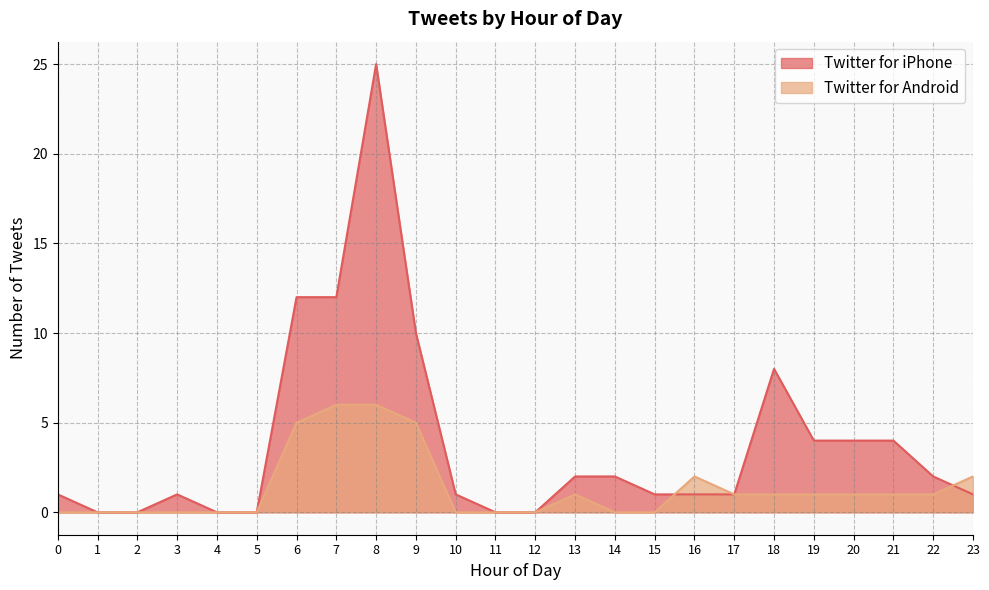

Reading right to left, transcribe all the data shown in this chart.

Twitter for iPhone: 23=1	22=2	21=4	20=4	19=4	18=8	17=1	16=1	15=1	14=2	13=2	12=0	11=0	10=1	9=10	8=25	7=12	6=12	5=0	4=0	3=1	2=0	1=0	0=1
Twitter for Android: 23=2	22=1	21=1	20=1	19=1	18=1	17=1	16=2	15=0	14=0	13=1	12=0	11=0	10=0	9=5	8=6	7=6	6=5	5=0	4=0	3=0	2=0	1=0	0=0